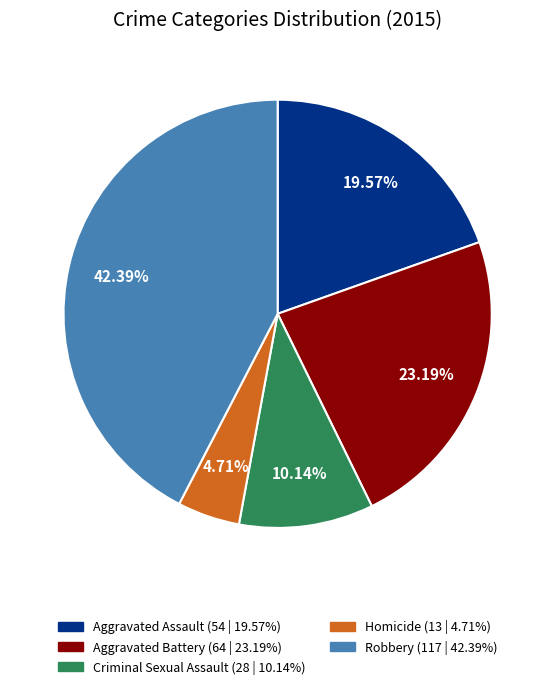

Is it true that Aggravated Assault is 6% of the pie?

False